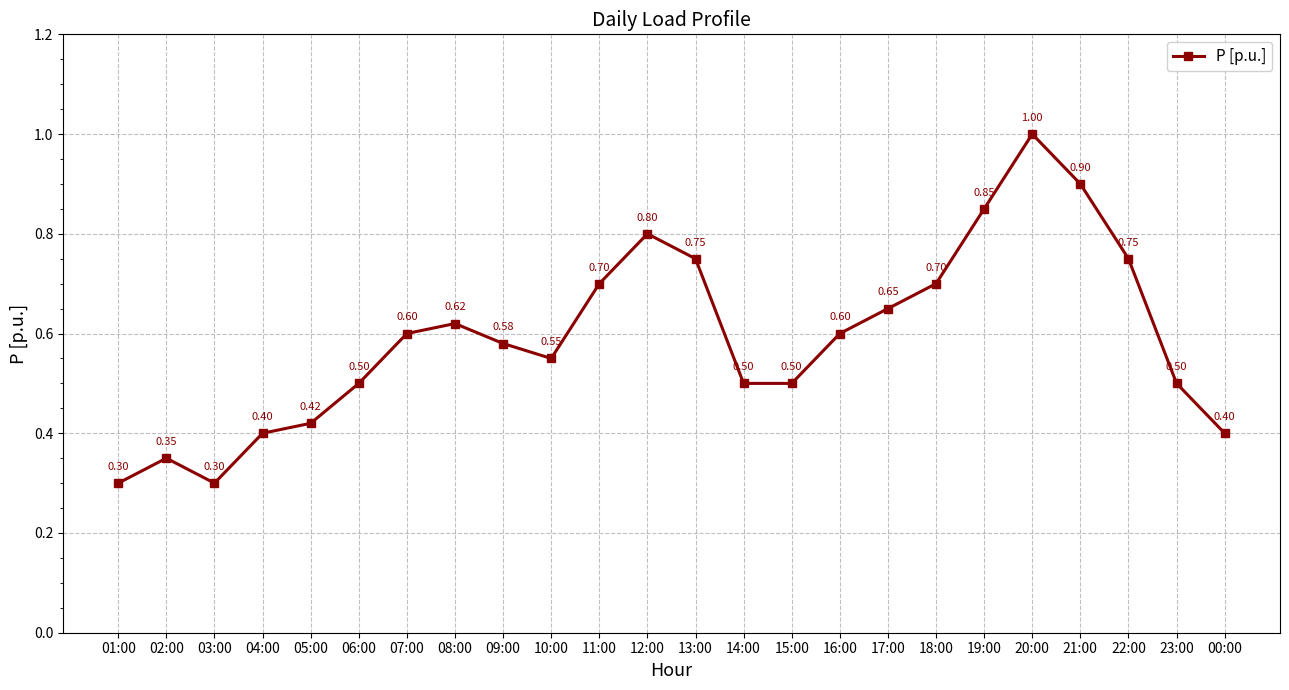

How many interior local peaks (higher than both neighbors) does the data have?

4